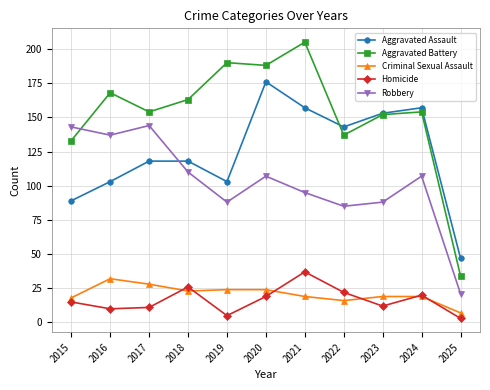

Which series changed the most between 2020 and 2023?

Aggravated Battery